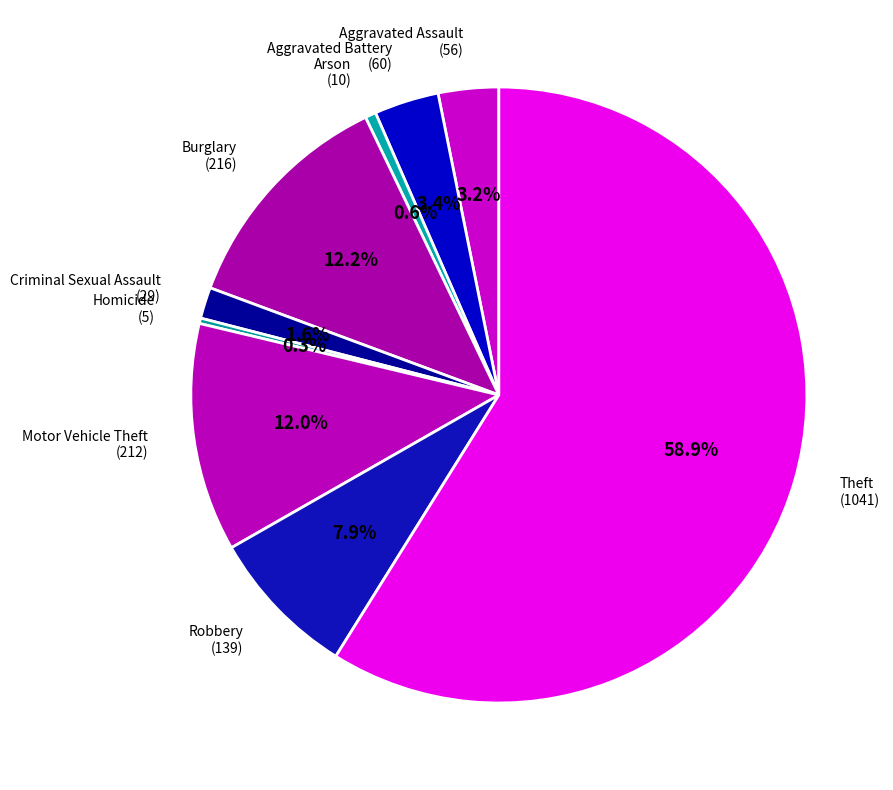

Which slice represents more than half of the pie?

Theft